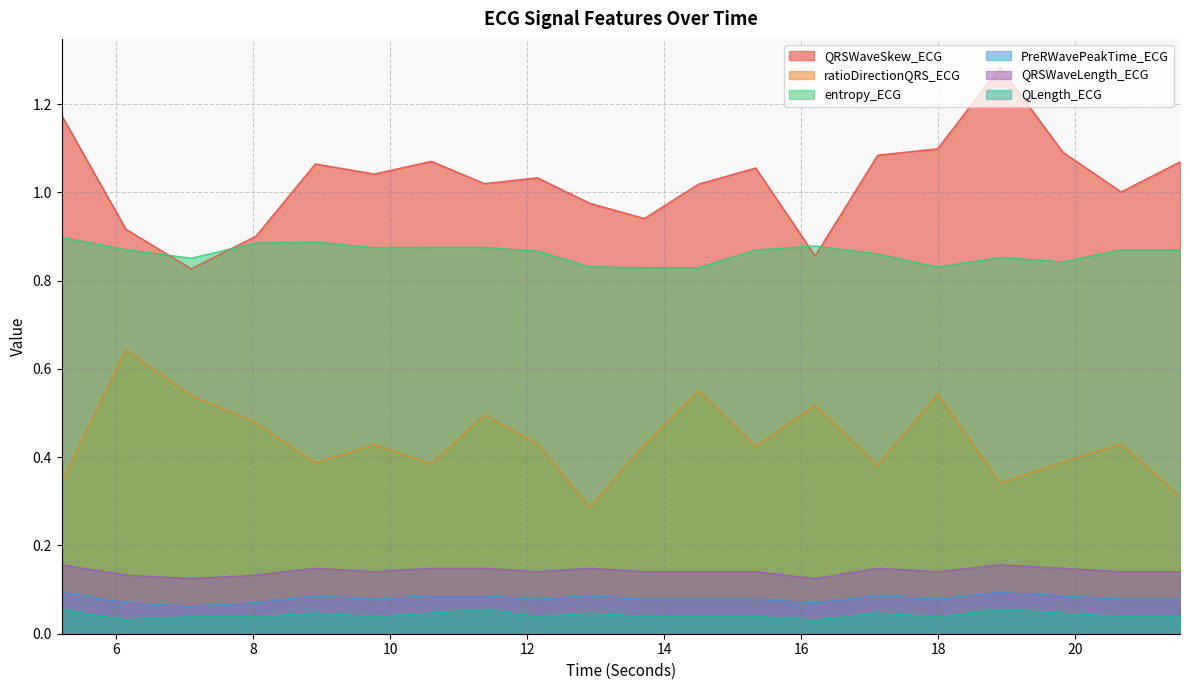

What is the label of the 2nd point from the right?

20.671875